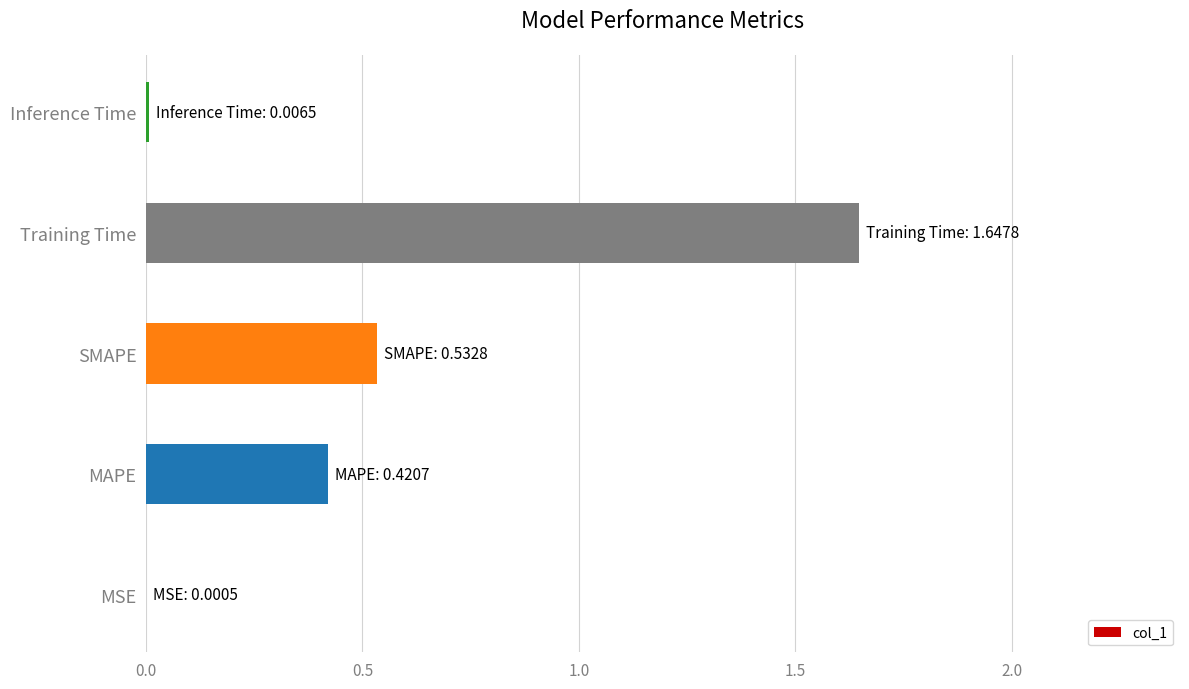

Are the bars horizontal?

Yes